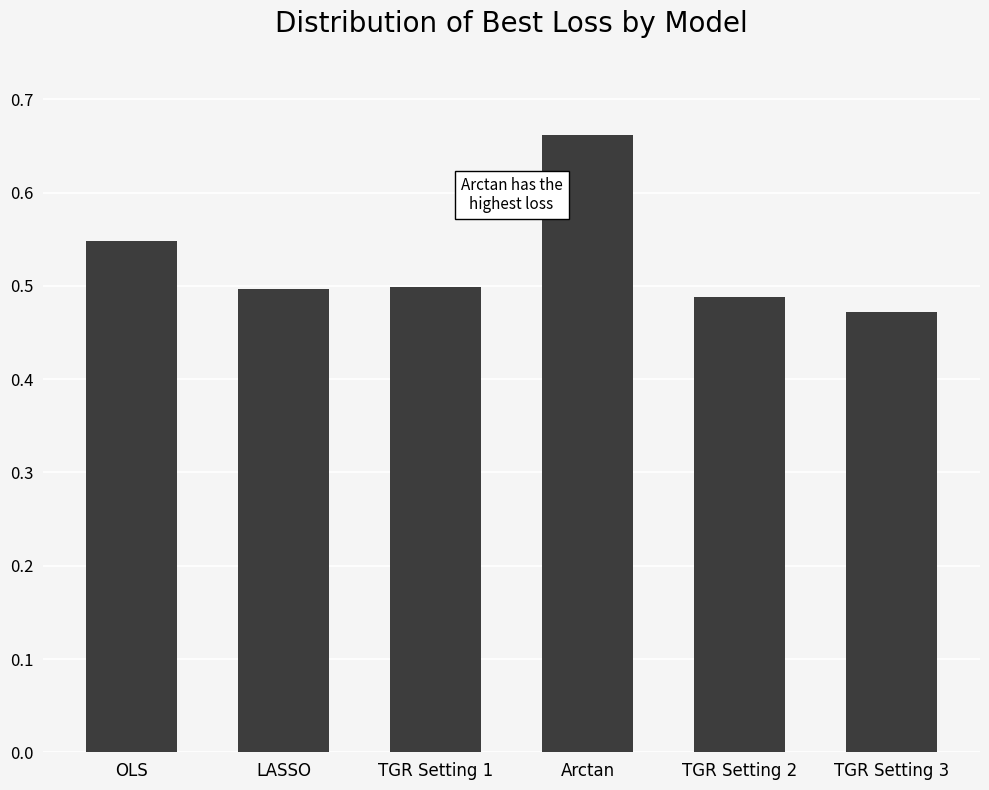

The value at TGR Setting 2 is 0.8. True or false?

False